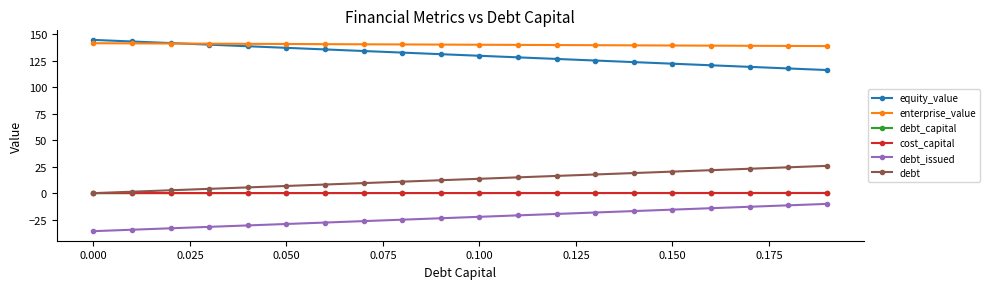

Which series has the largest total across all categories?

enterprise_value